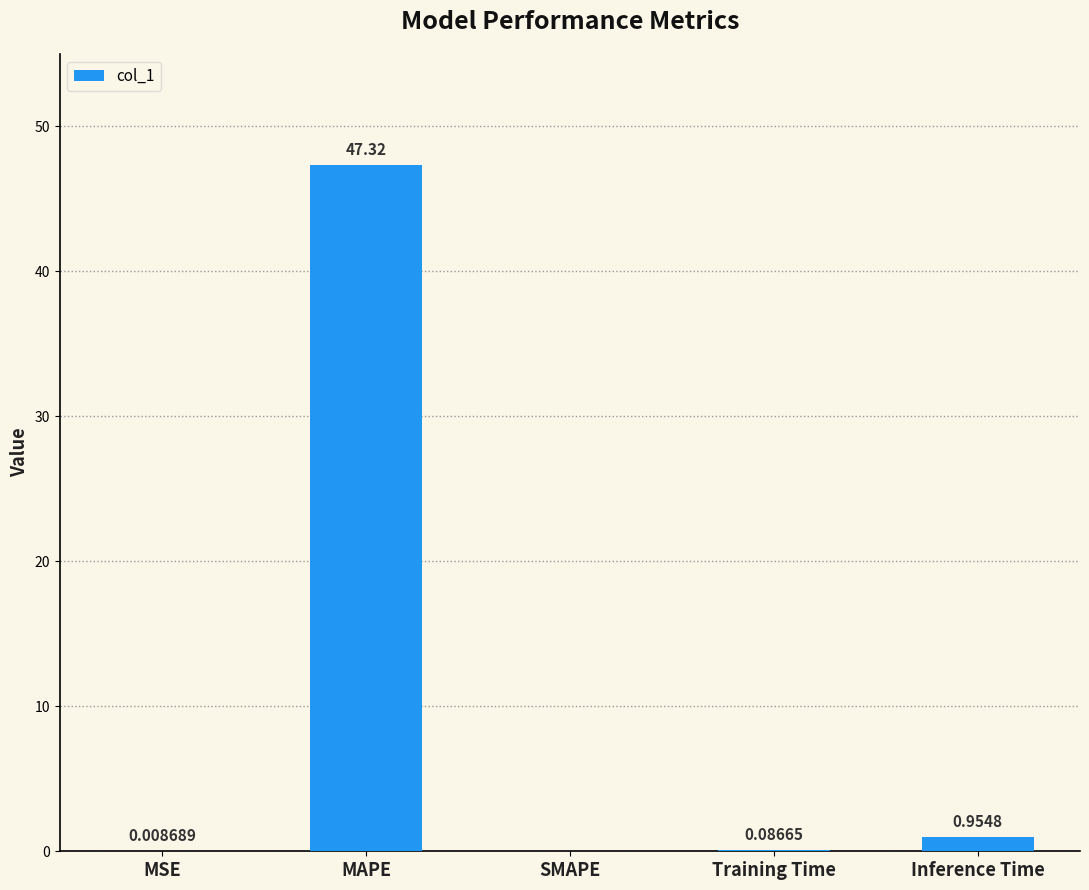

Does the chart contain stacked bars?

No